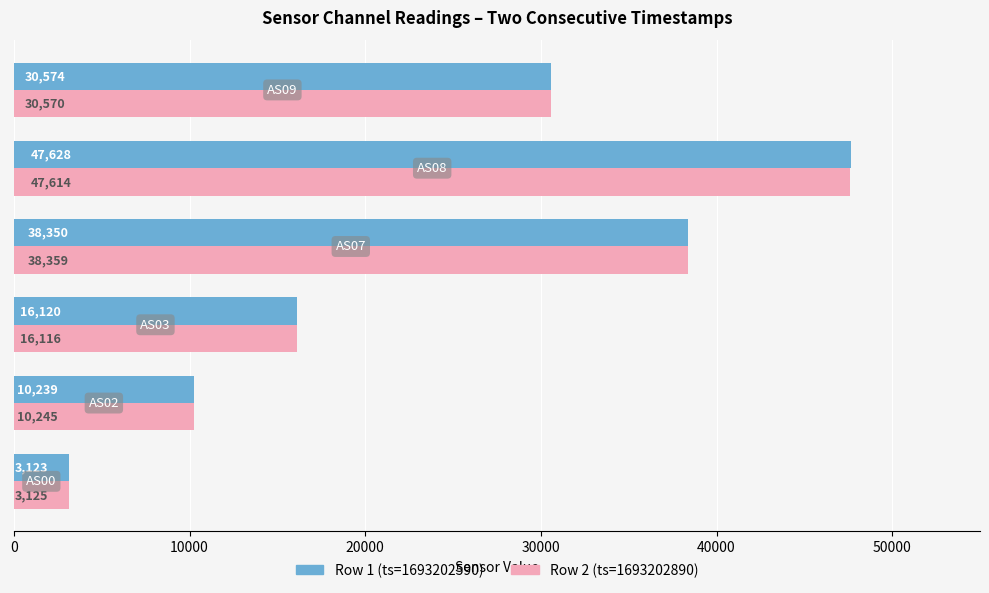

What is the difference between the maximum and second lowest values in the Row 1 (ts=1693202590) series?

37389